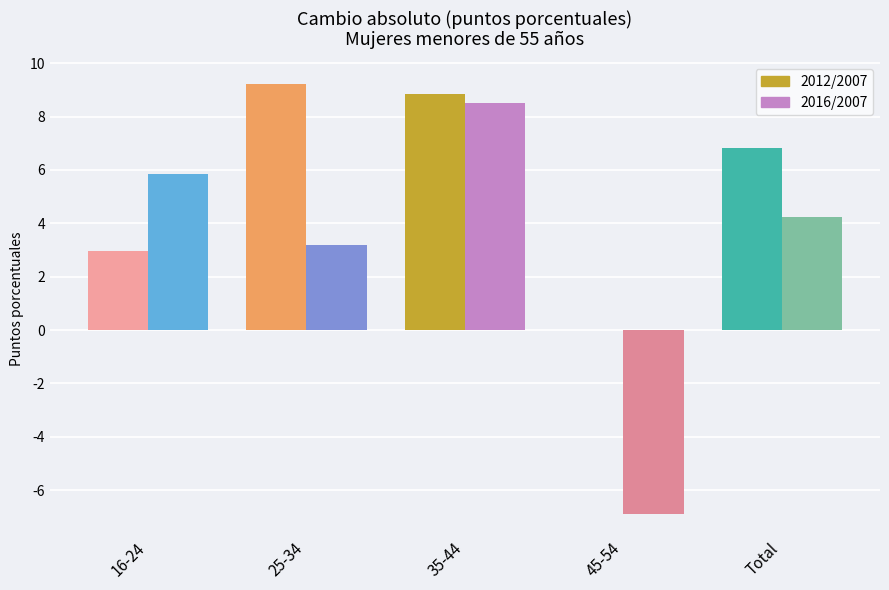

The value of 2016/2007 at Total is 6.0. True or false?

False